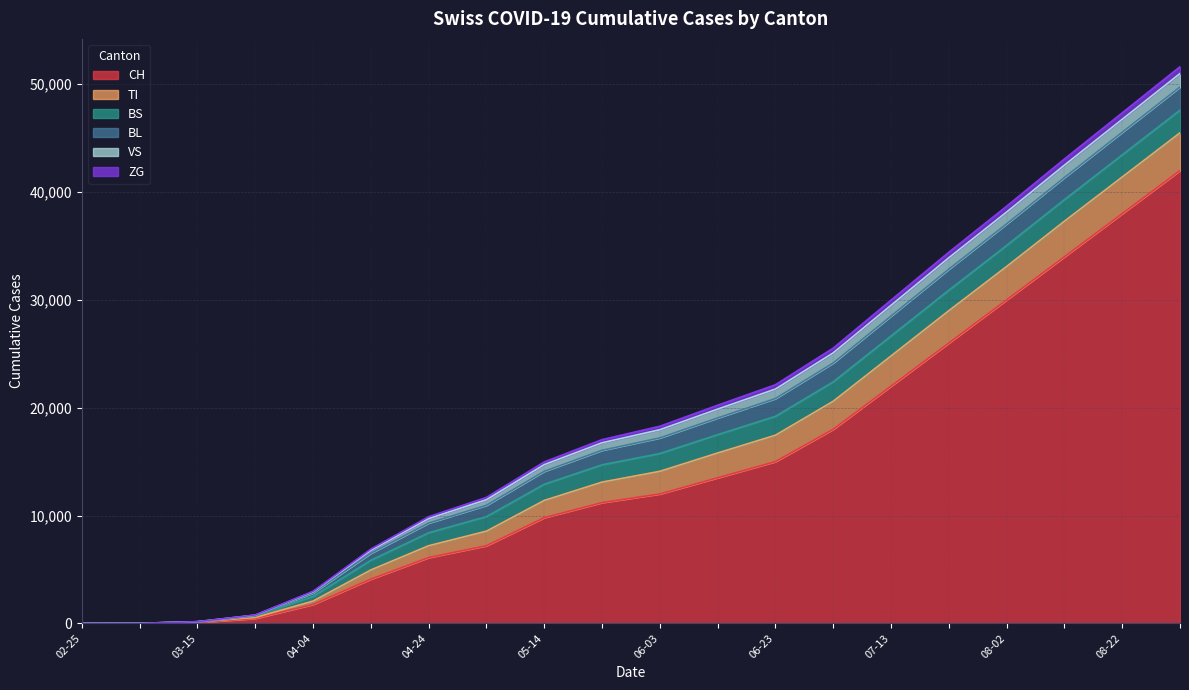

True or false: TI and CH cross at least once.

False